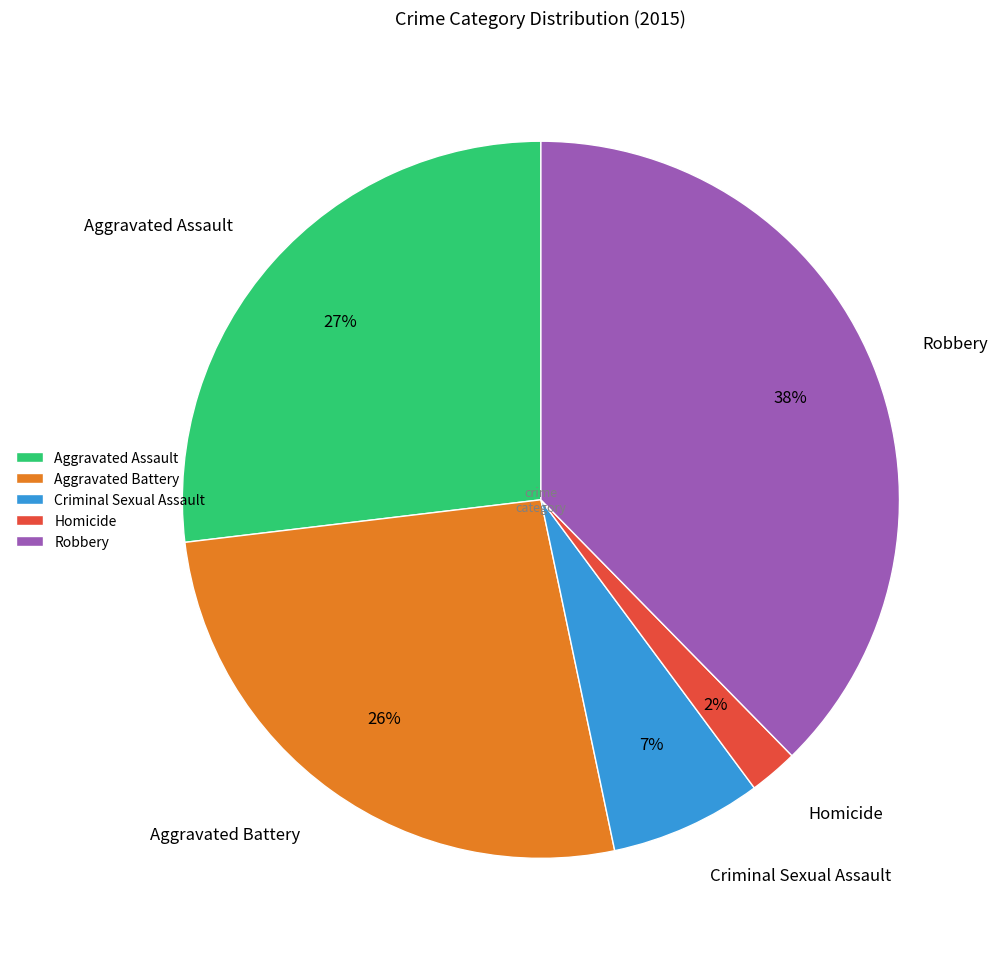

To the nearest percent, what is the combined percentage of Robbery and Aggravated Assault?

65%